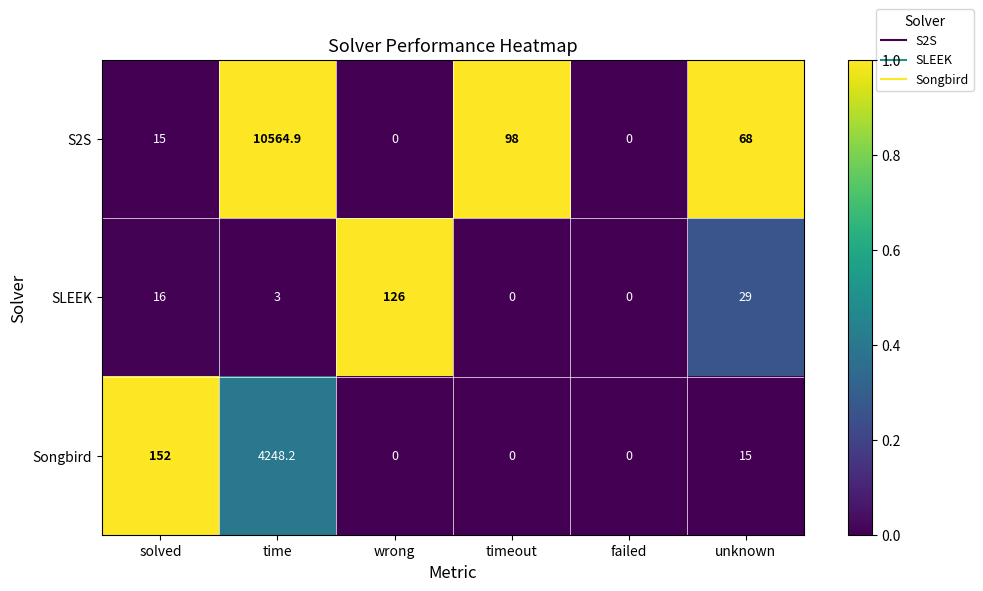

What is the difference between the S2S values at solved and unknown?

53.0